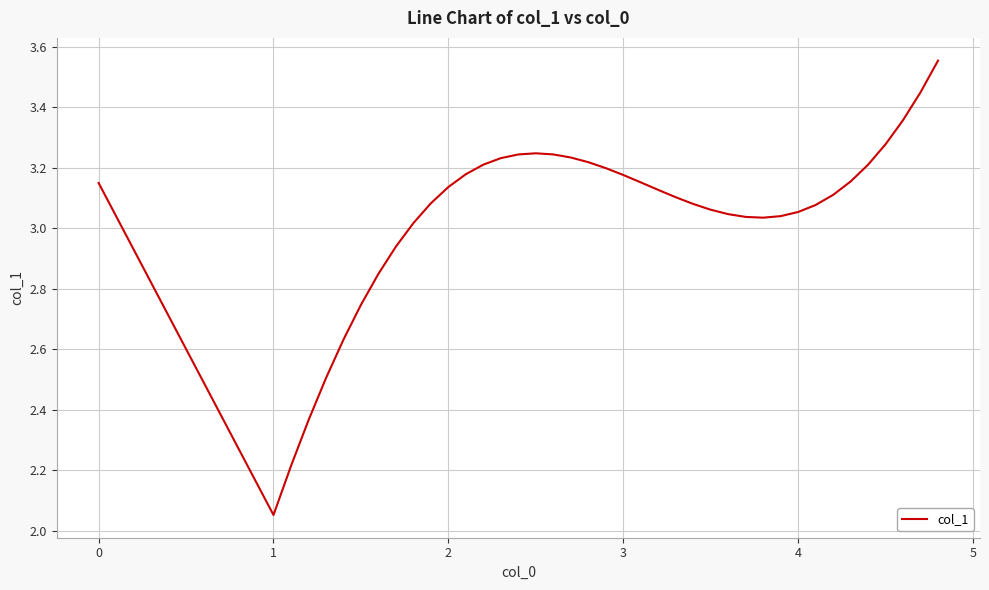

Is it true that the value at 2 is 2.2?

False